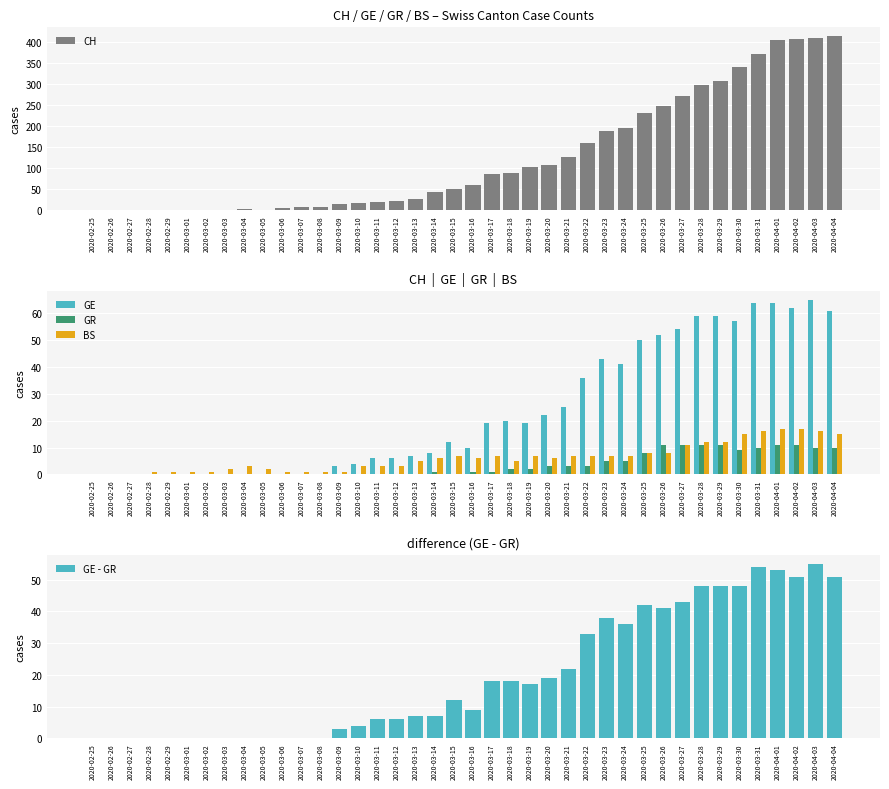

Is the value of CH at 2020-03-09 greater than the value of GE - GR at 2020-03-11?

Yes